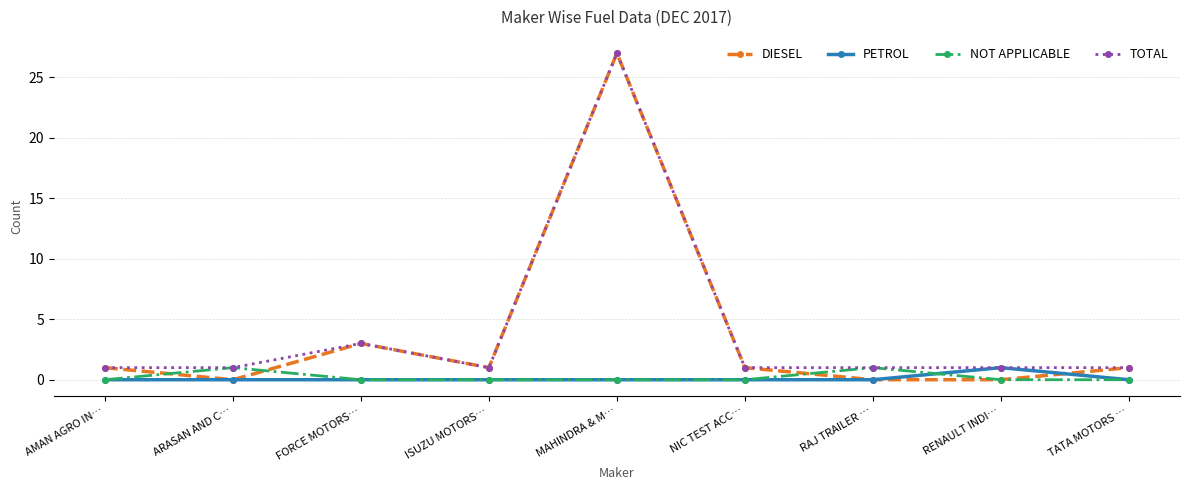

What is the total value across all series at ISUZU MOTORS…?

2